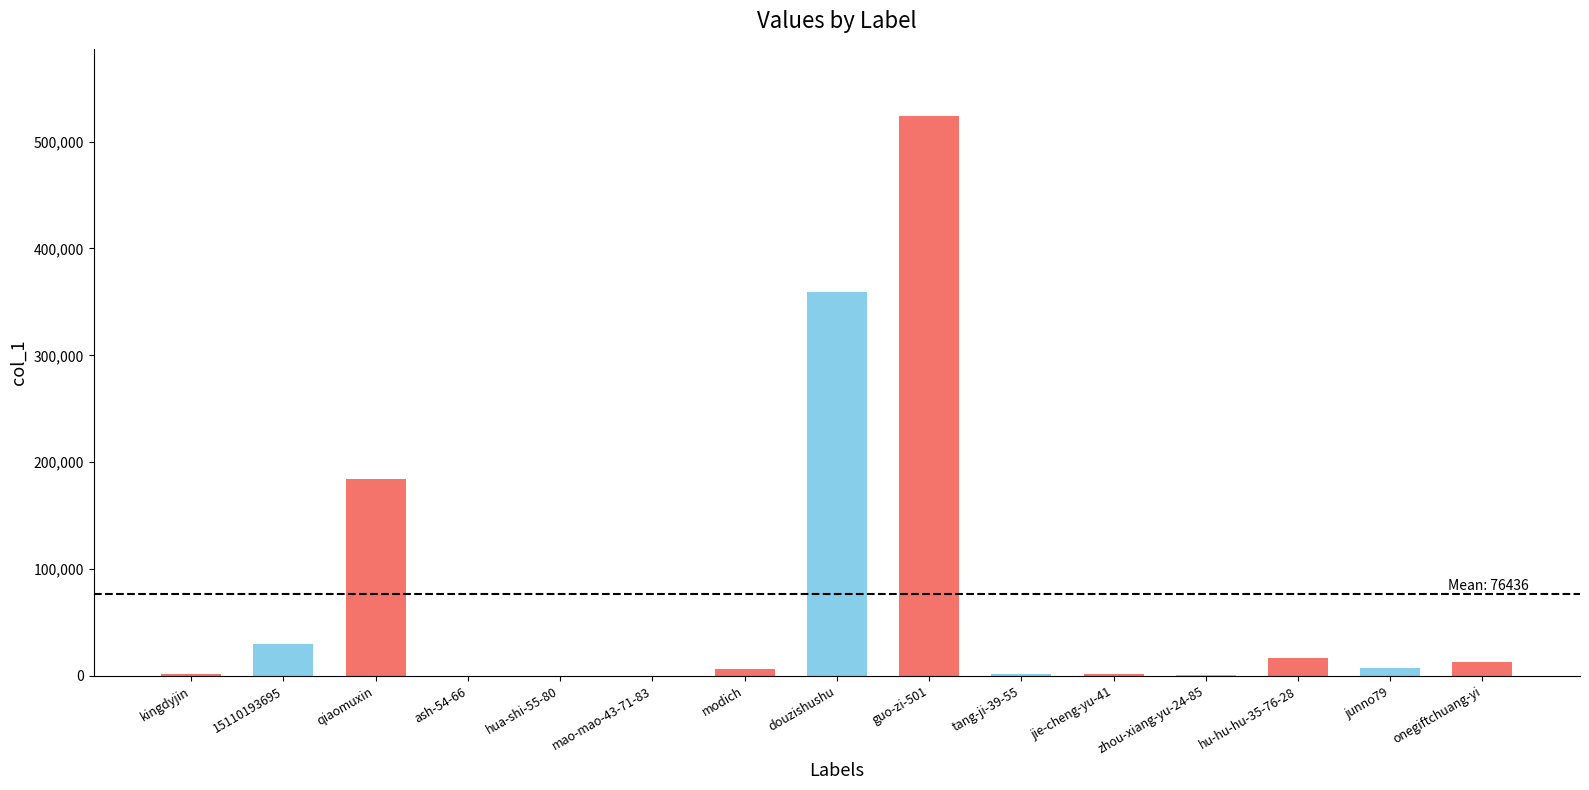

Which has a higher value, zhou-xiang-yu-24-85 or 15110193695?

15110193695